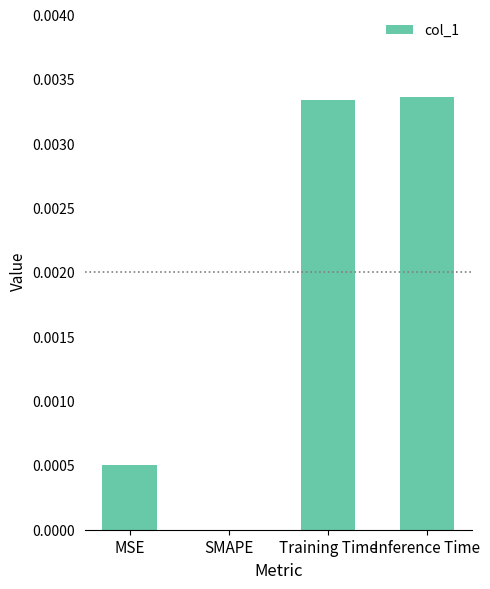

Between Training Time and MSE, which is larger?

Training Time